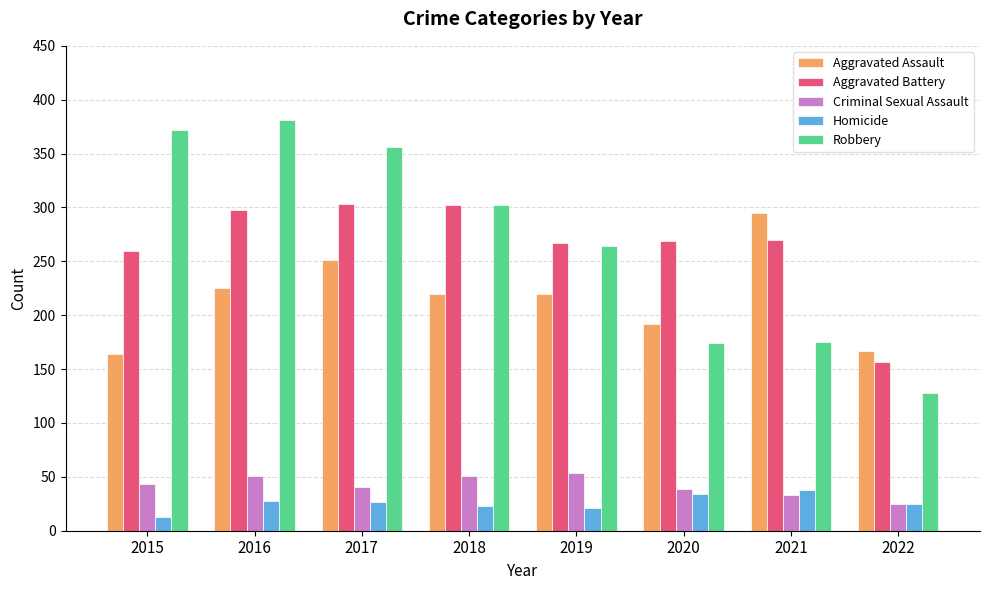

How many data points does each series have?

8